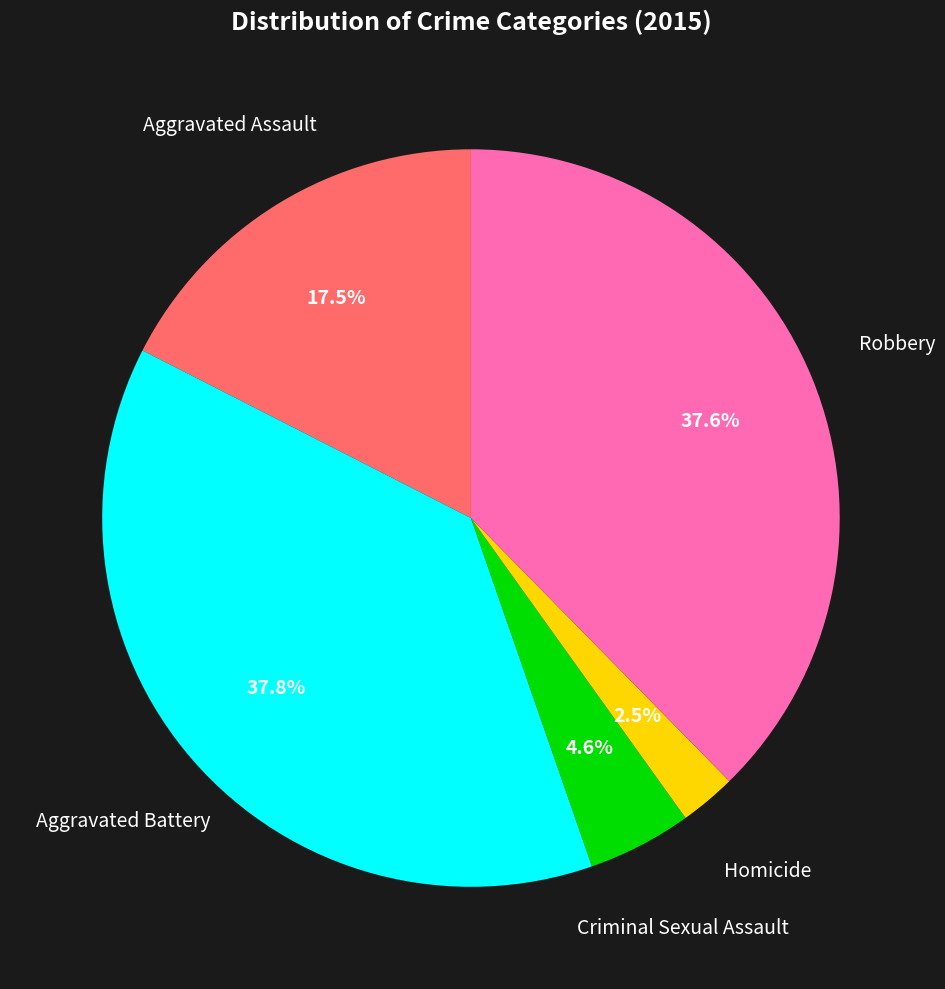

True or false: Criminal Sexual Assault accounts for 5% of the total.

True